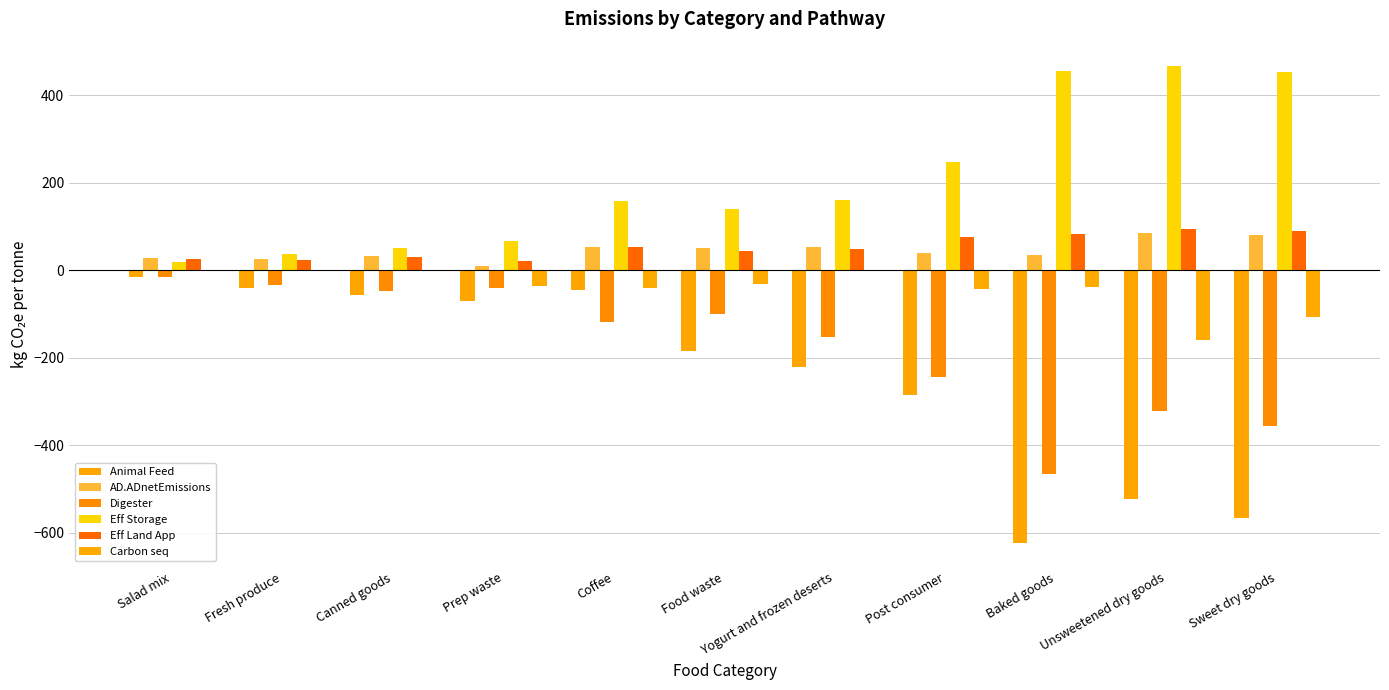

What is the difference between the second highest and minimum values in the Eff Storage series?

435.1